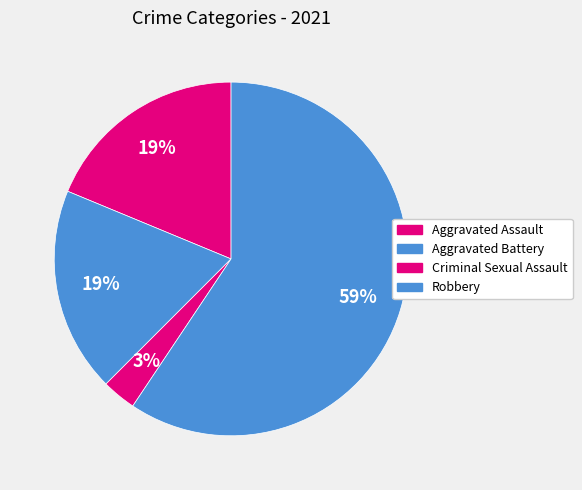

How many slices are in this pie chart?

4